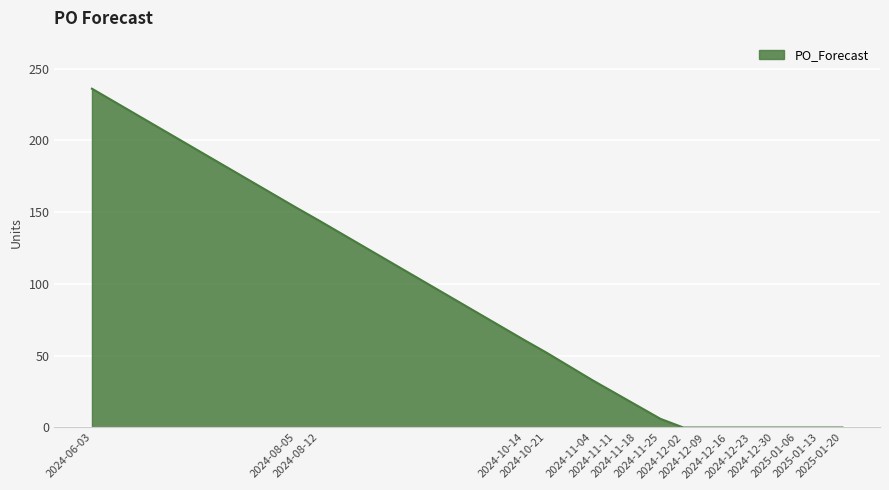

Reading left to right, extract all data points from this chart.

2024-06-03=236	2024-08-05=153	2024-08-12=144	2024-10-14=61	2024-10-21=52	2024-11-04=33	2024-11-11=24	2024-11-18=15	2024-11-25=6	2024-12-02=0	2024-12-09=0	2024-12-16=0	2024-12-23=0	2024-12-30=0	2025-01-06=0	2025-01-13=0	2025-01-20=0